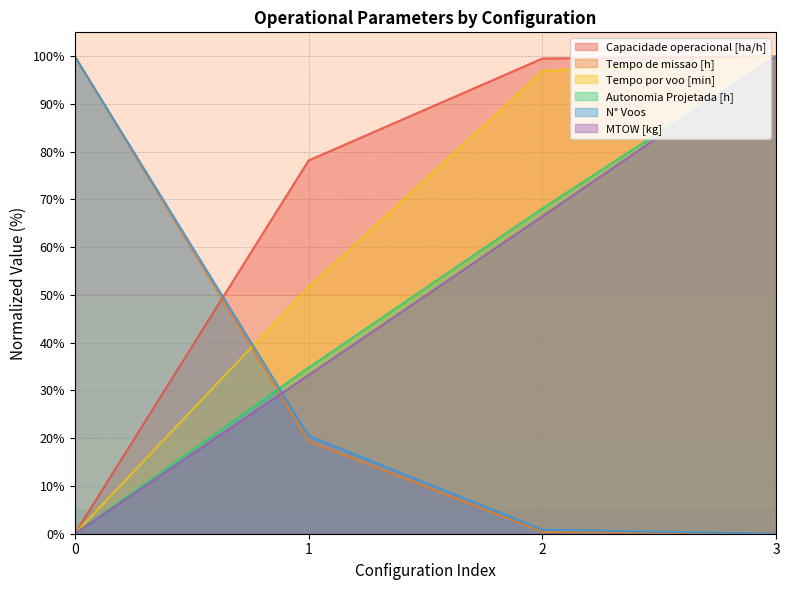

True or false: MTOW [kg] has more than 2 interior local peaks.

False